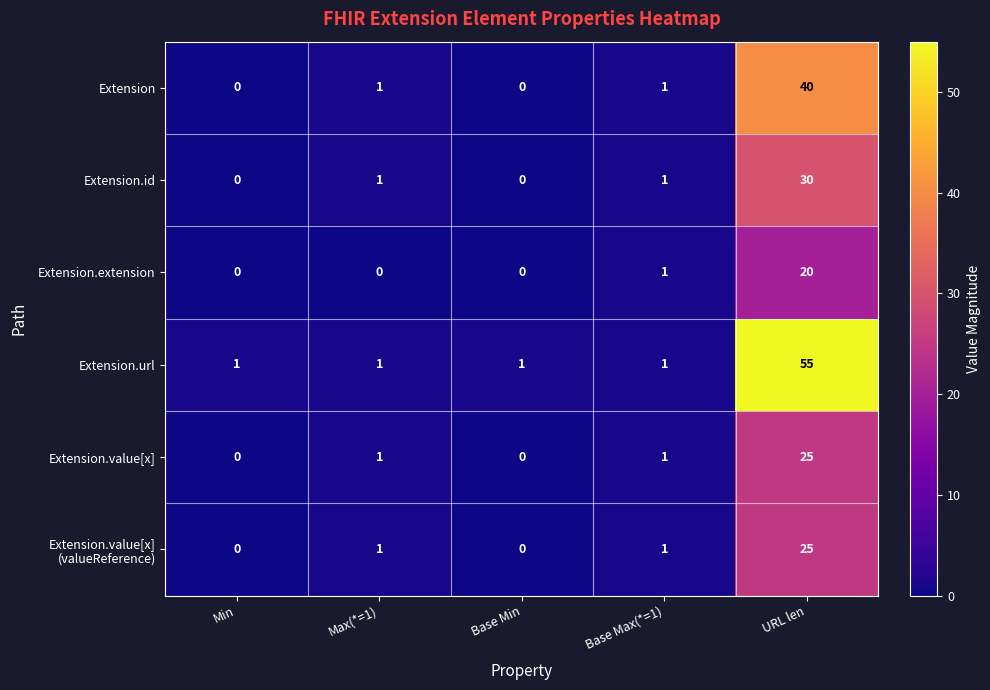

Where is Extension.extension nearest to the value 10?

Base Max(*=1)